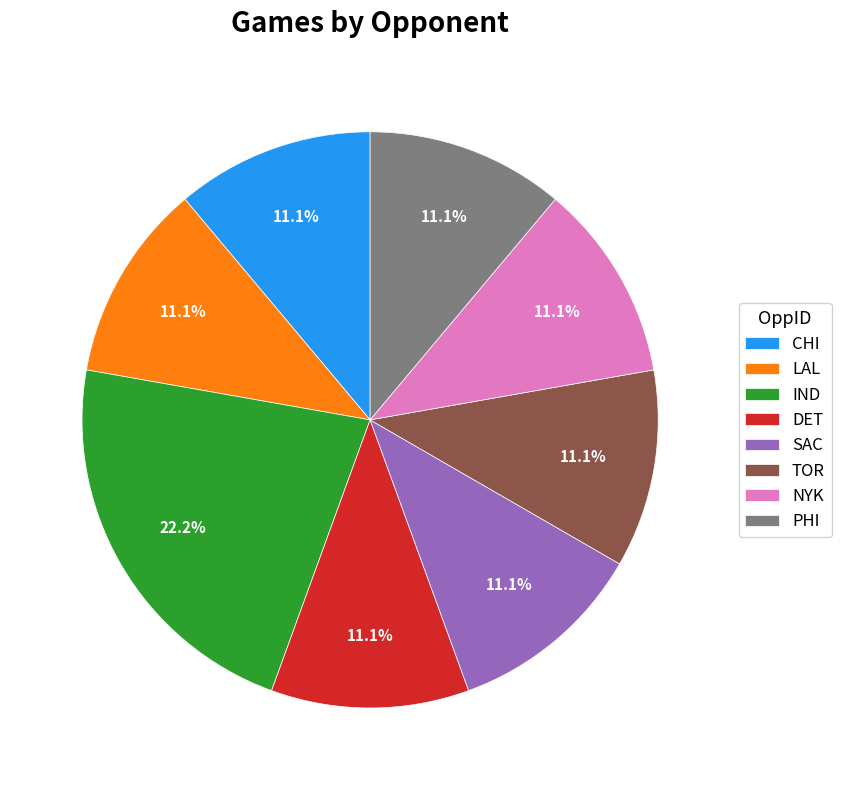

What is the ratio of the value at IND to the value at SAC?

2.0